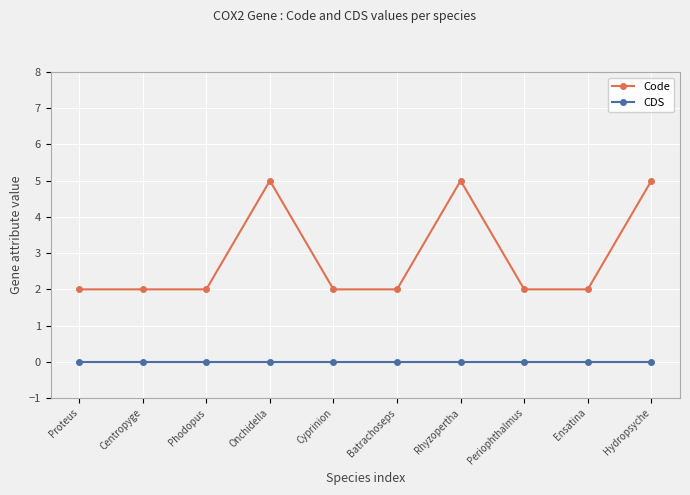

True or false: Code and CDS cross at least once.

False